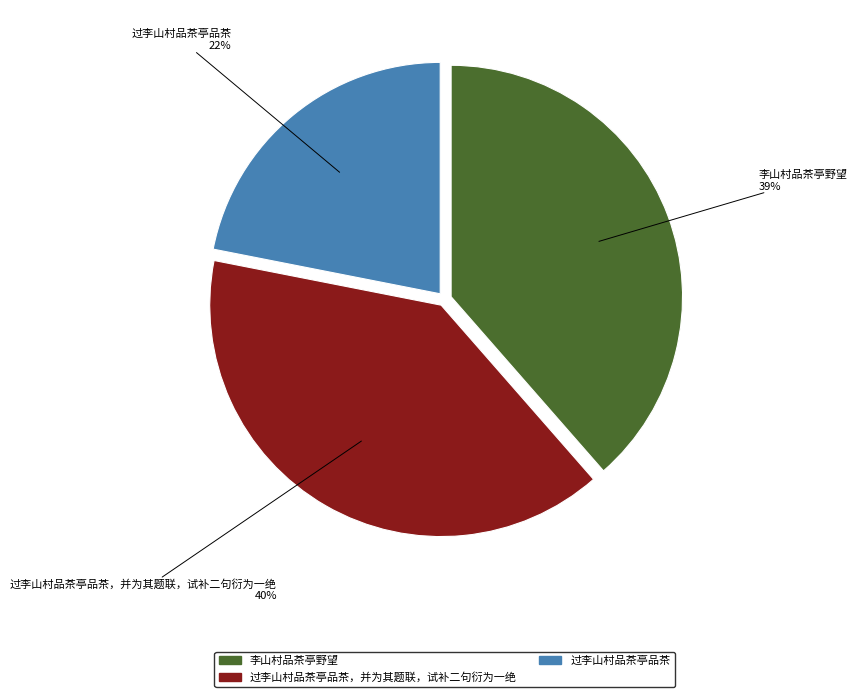

What is the smallest slice in the pie chart?

过李山村品茶亭品茶